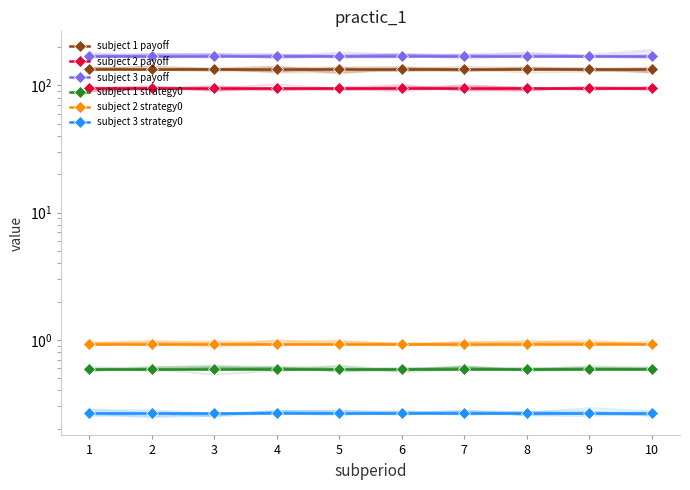

How many lines are shown in the chart?

6